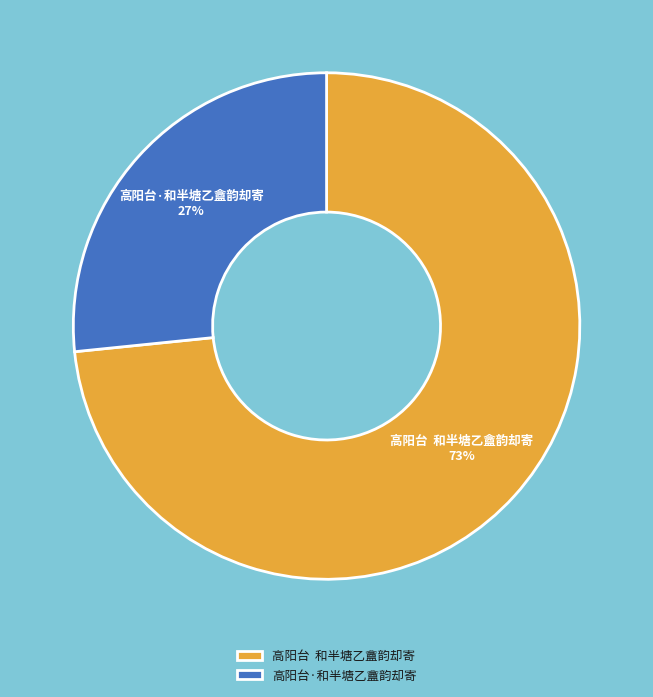

Rank the categories by value from lowest to highest.

高阳台·和半塘乙盦韵却寄, 高阳台 和半塘乙盦韵却寄